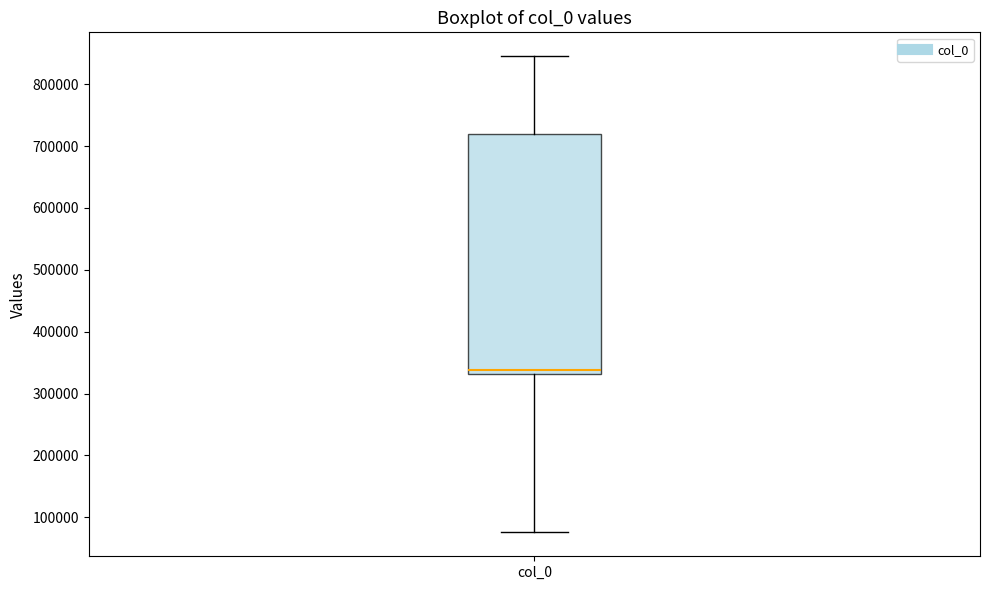

Read this box plot against the y-axis: the position of the median line, the range covered by the box, and the ends of both whiskers. The values are not printed on the chart, so give them approximately, as read against the axis.

median 340000, box 330000 to 720000, whiskers 80000 to 850000